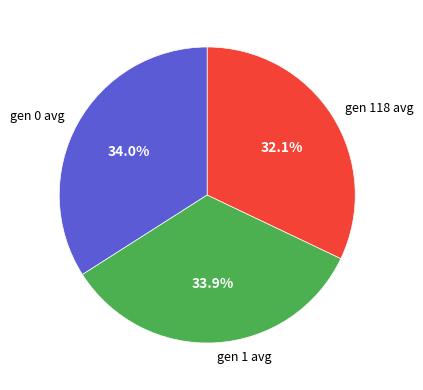

Is the sum of gen 0 avg and gen 1 avg greater than half?

Yes